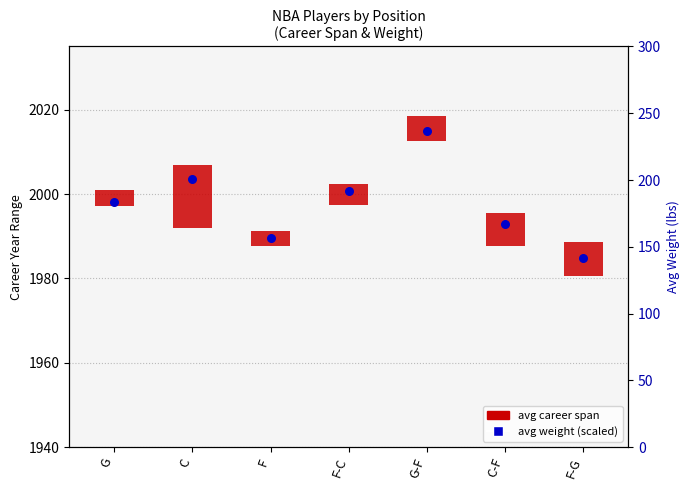

What is the change in value from F to C-F?

+3.4